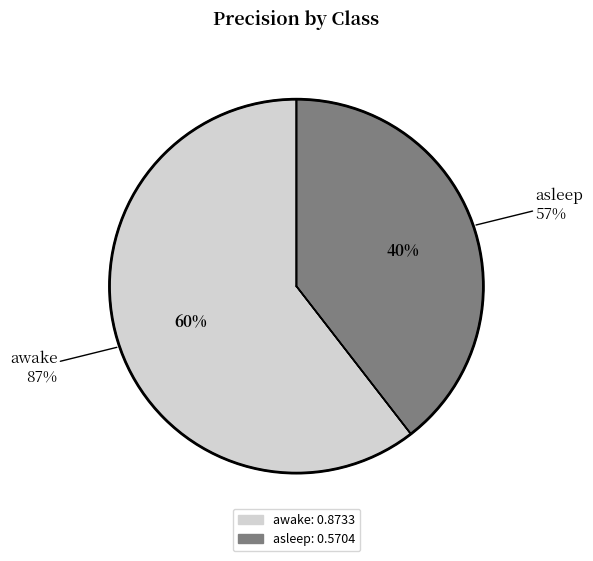

To the nearest percent, what is the difference between the awake and asleep slice percentages?

21%